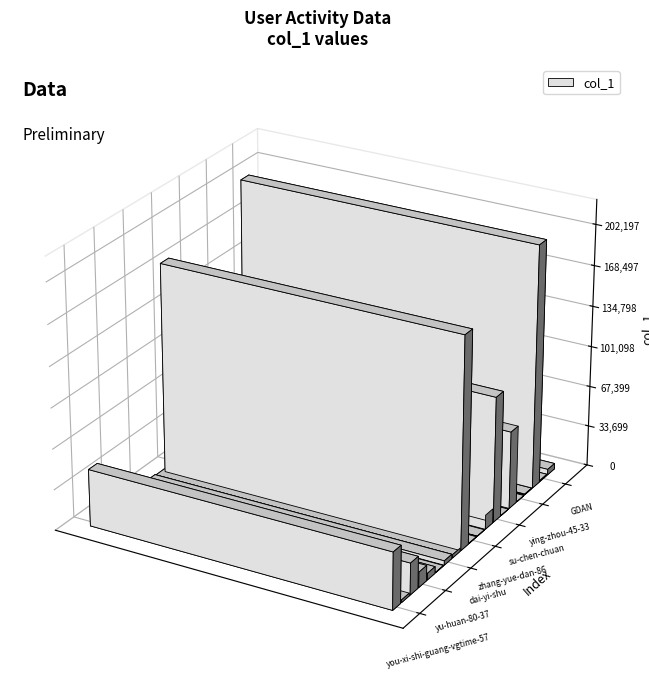

Where is the data nearest to the value 101100?

su-chen-chuan